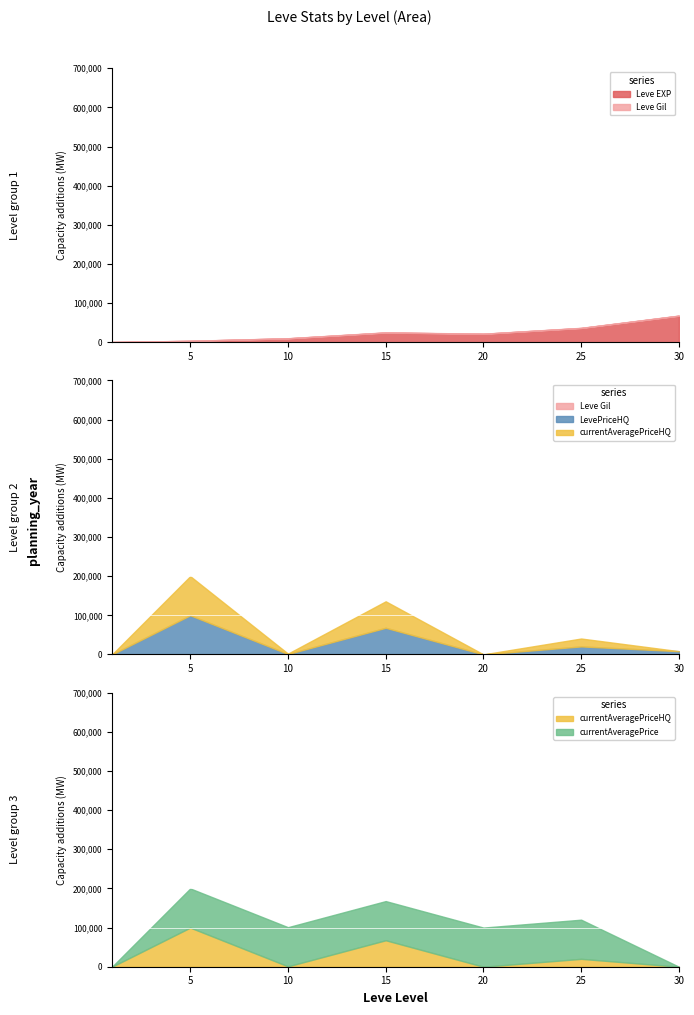

How many interior local valleys does the LevePriceHQ series have?

2